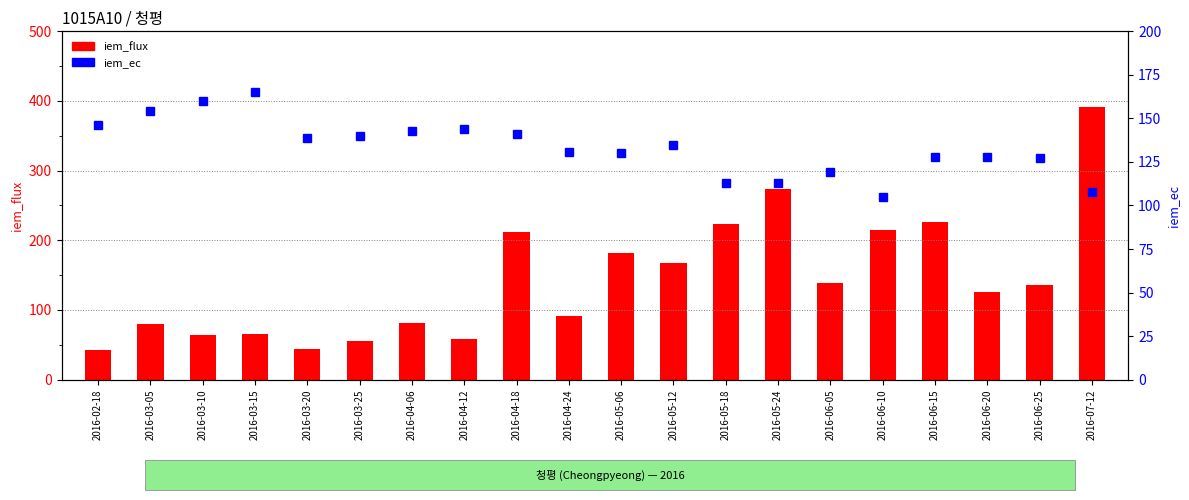

What is the difference between the maximum and minimum values in the iem_flux series?

349.0